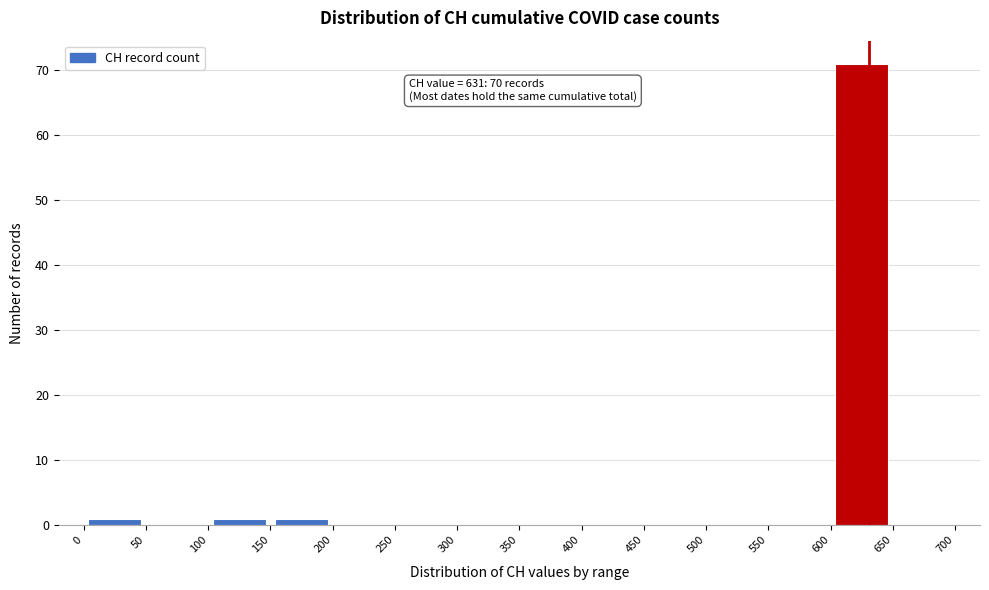

Over which range of the x-axis is the bar tallest?

600 to 650